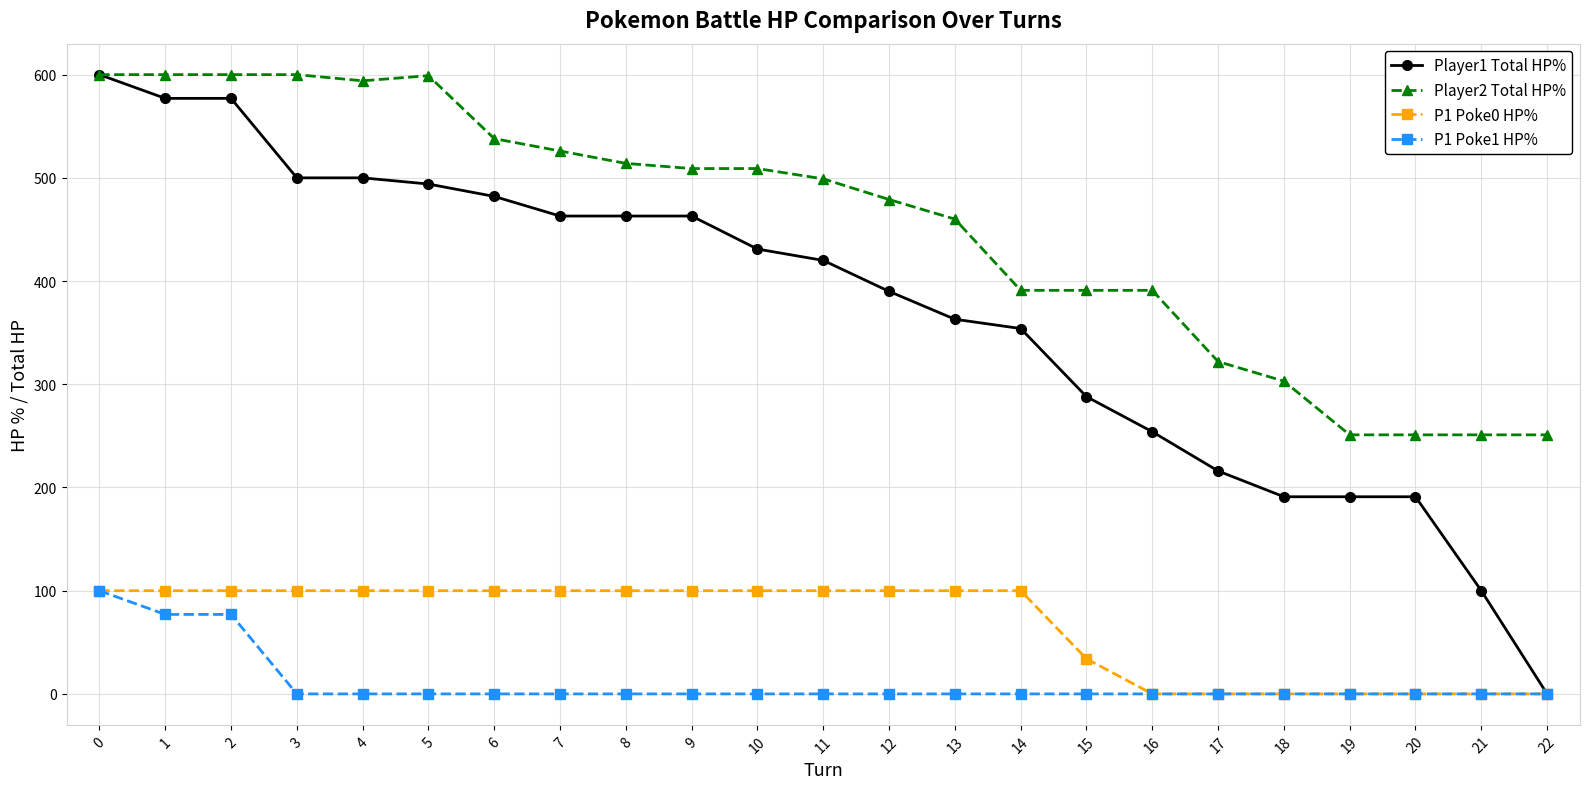

True or false: P1 Poke1 HP% and Player2 Total HP% cross at least once.

False